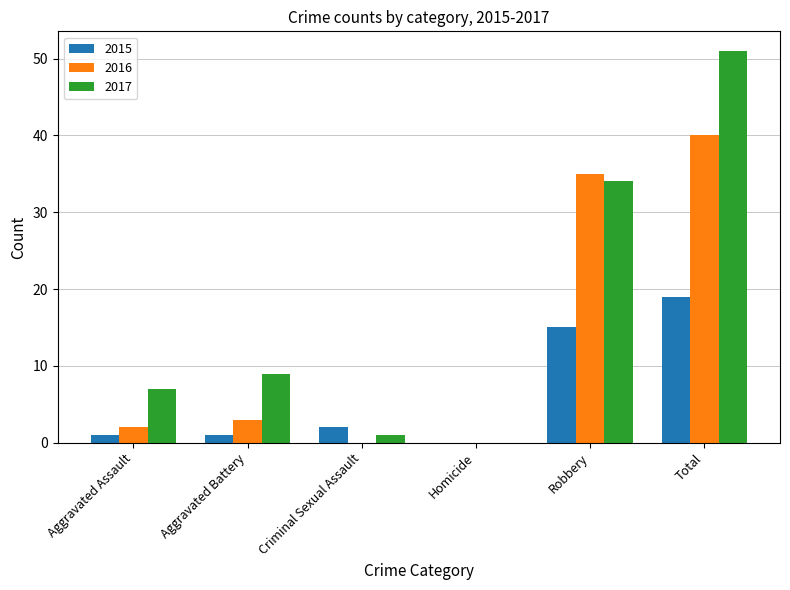

Which category has the highest value in the 2015 series?

Total